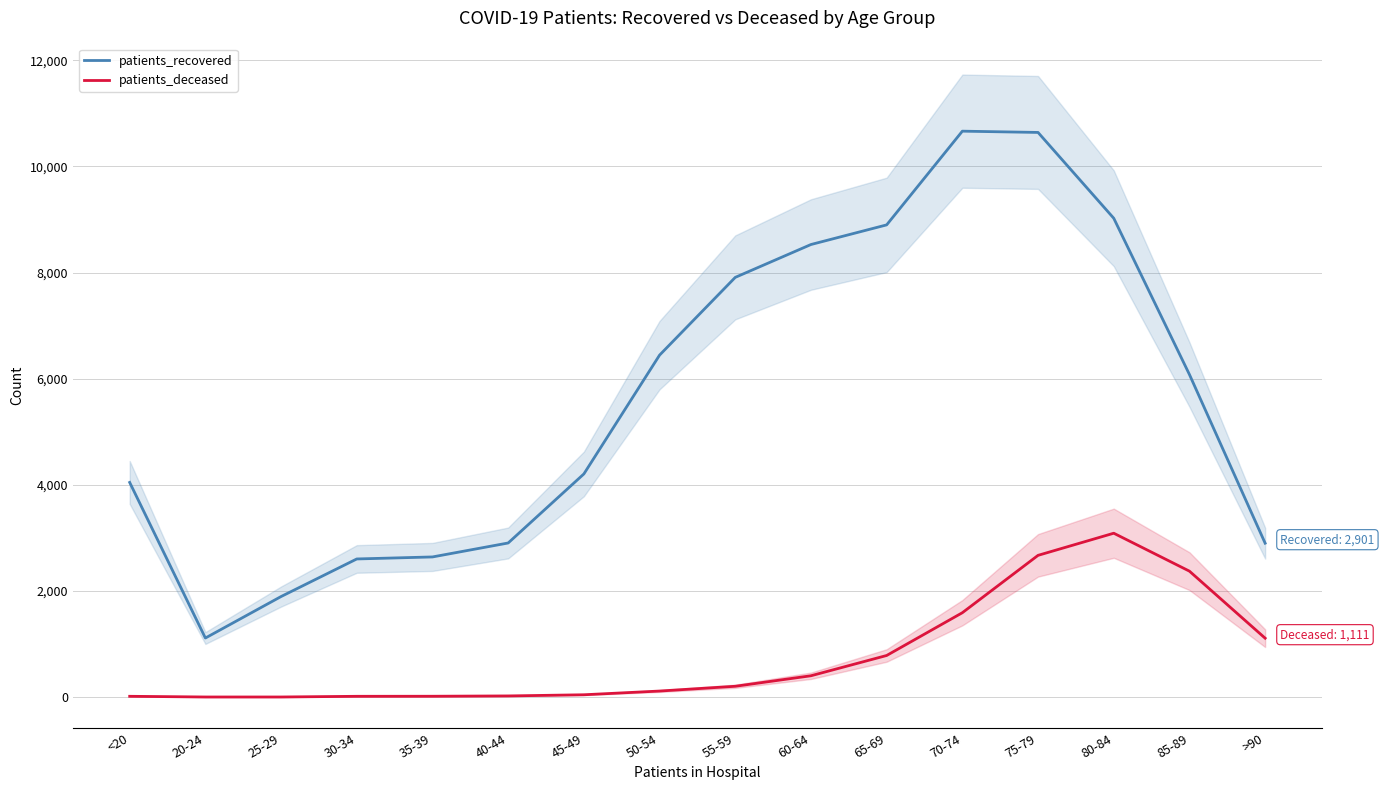

Reading left to right, transcribe all the data shown in this chart.

patients_recovered: 4046	1114	1896	2604	2642	2905	4206	6445	7910	8529	8899	10665	10641	9024	6079	2901
patients_deceased: 16	3	3	16	17	23	45	115	205	403	785	1591	2672	3089	2374	1111